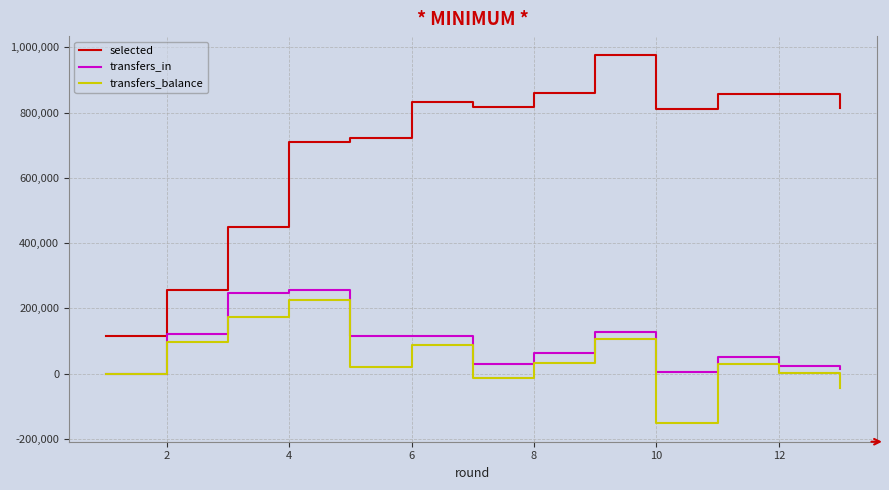

What is the lowest value of the selected series?

114860